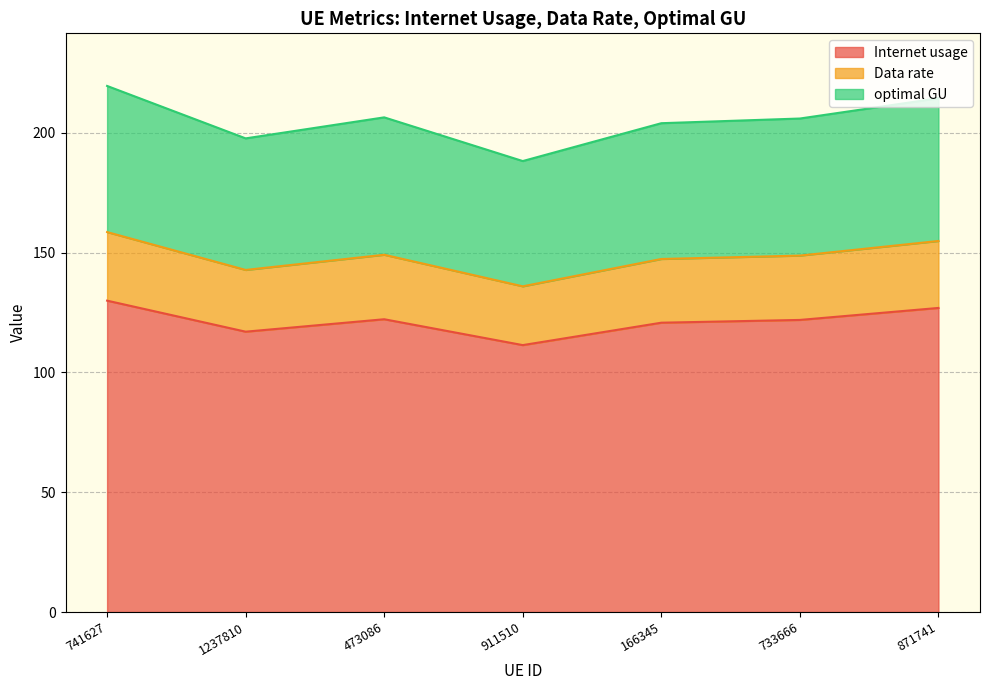

What is the total value across all series at 733666?

205.9